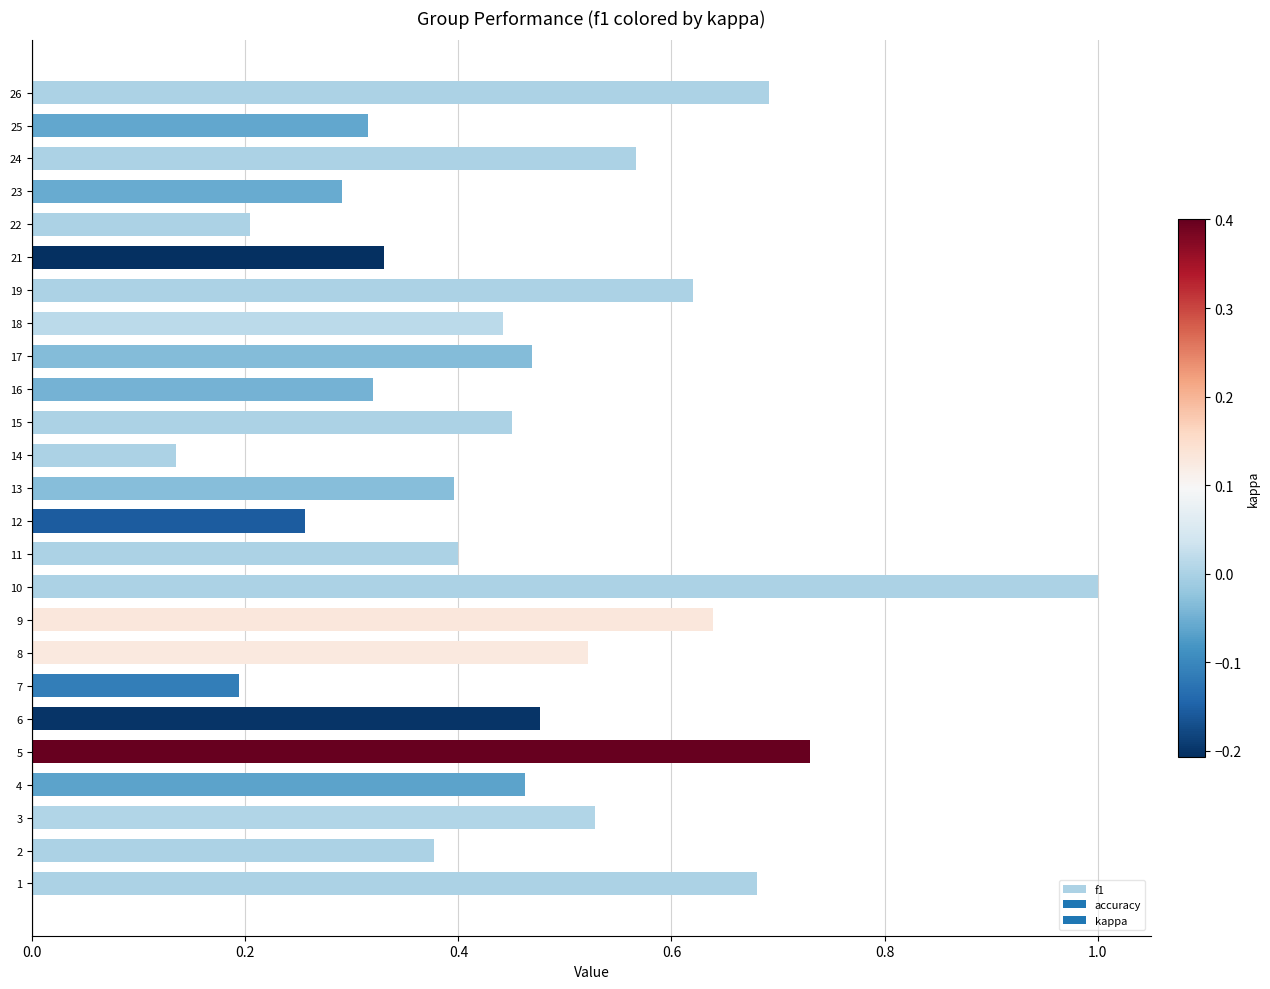

Where is the data nearest to the value 0?

14